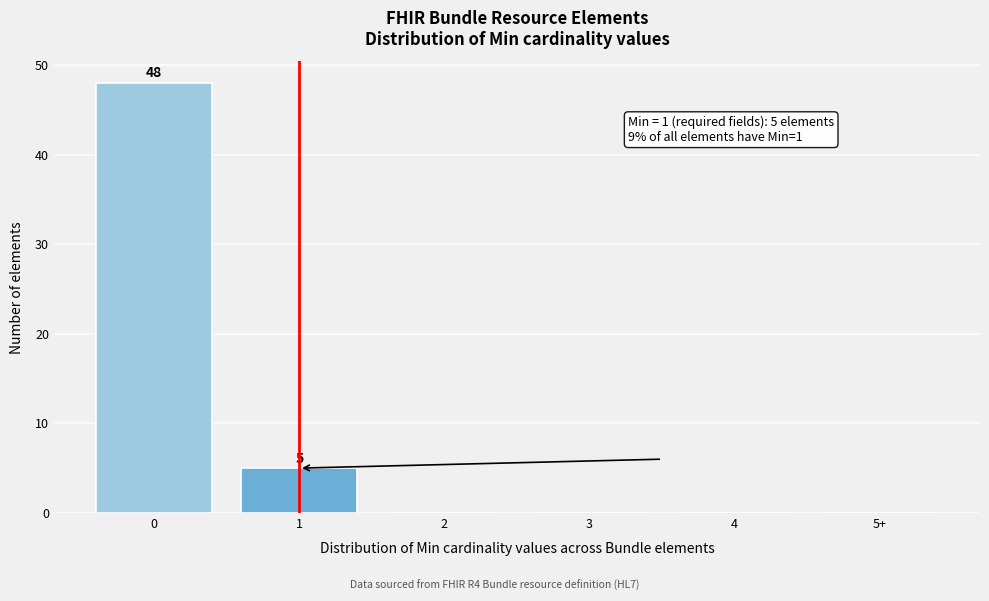

Reading left to right, transcribe all the data shown in this chart.

0=48	1=5	2=0	3=0	4=0	5+=0